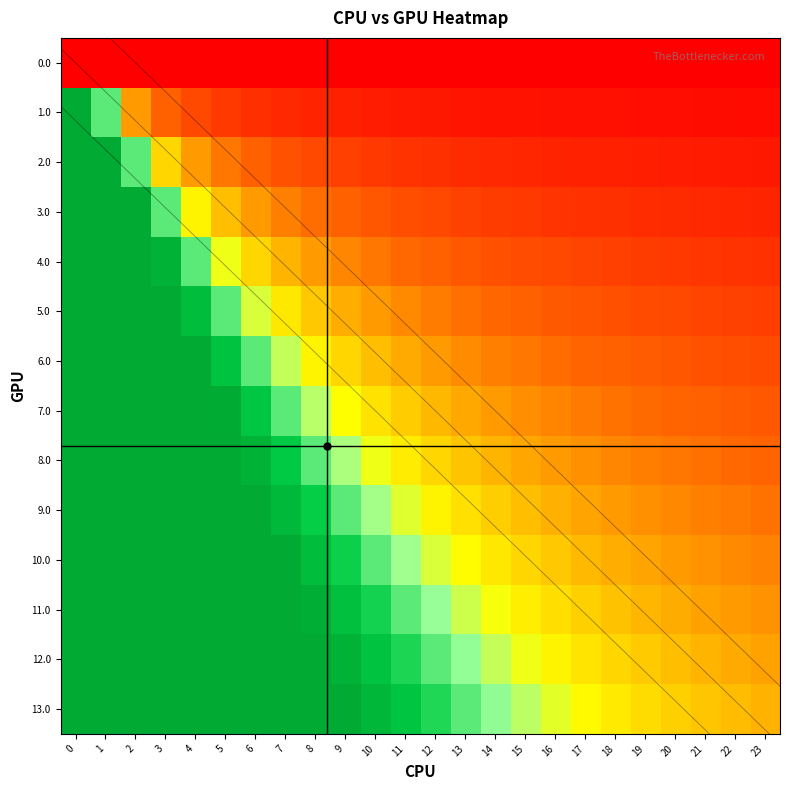

What is the difference between the second highest and second lowest values in the 6.0 series?

0.8